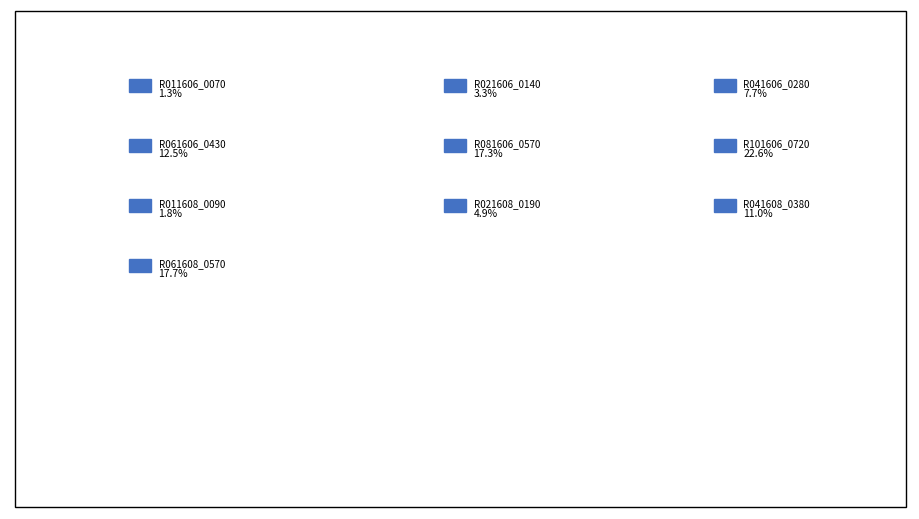

Combined, do R061608_0570 and R101606_0720 account for over 50%?

No